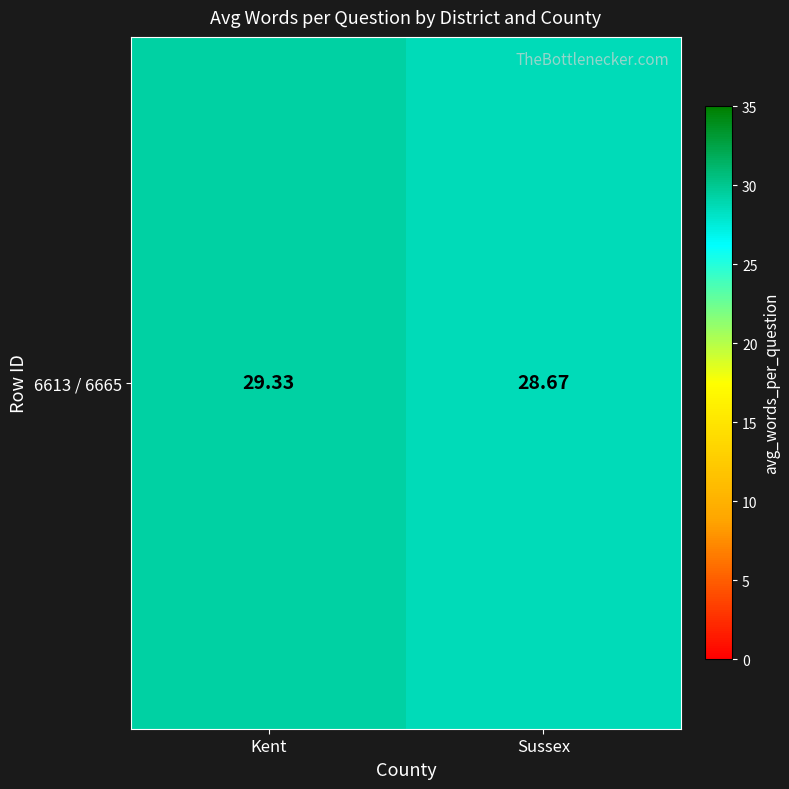

Which has a higher value, Kent or Sussex?

Kent